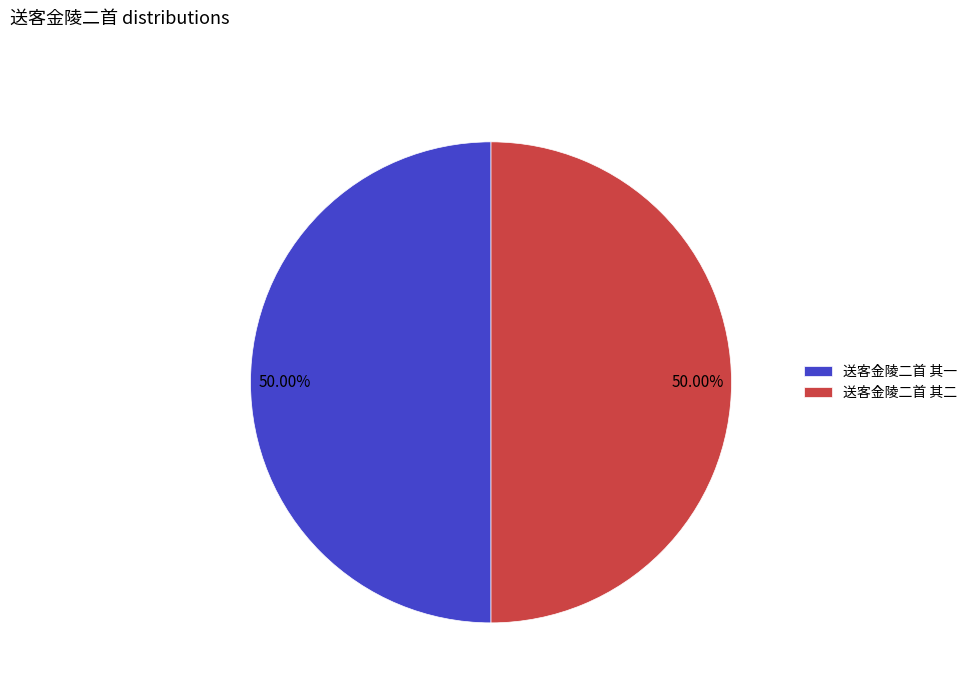

What percentage is the 送客金陵二首 其一 slice, to the nearest percent?

50%